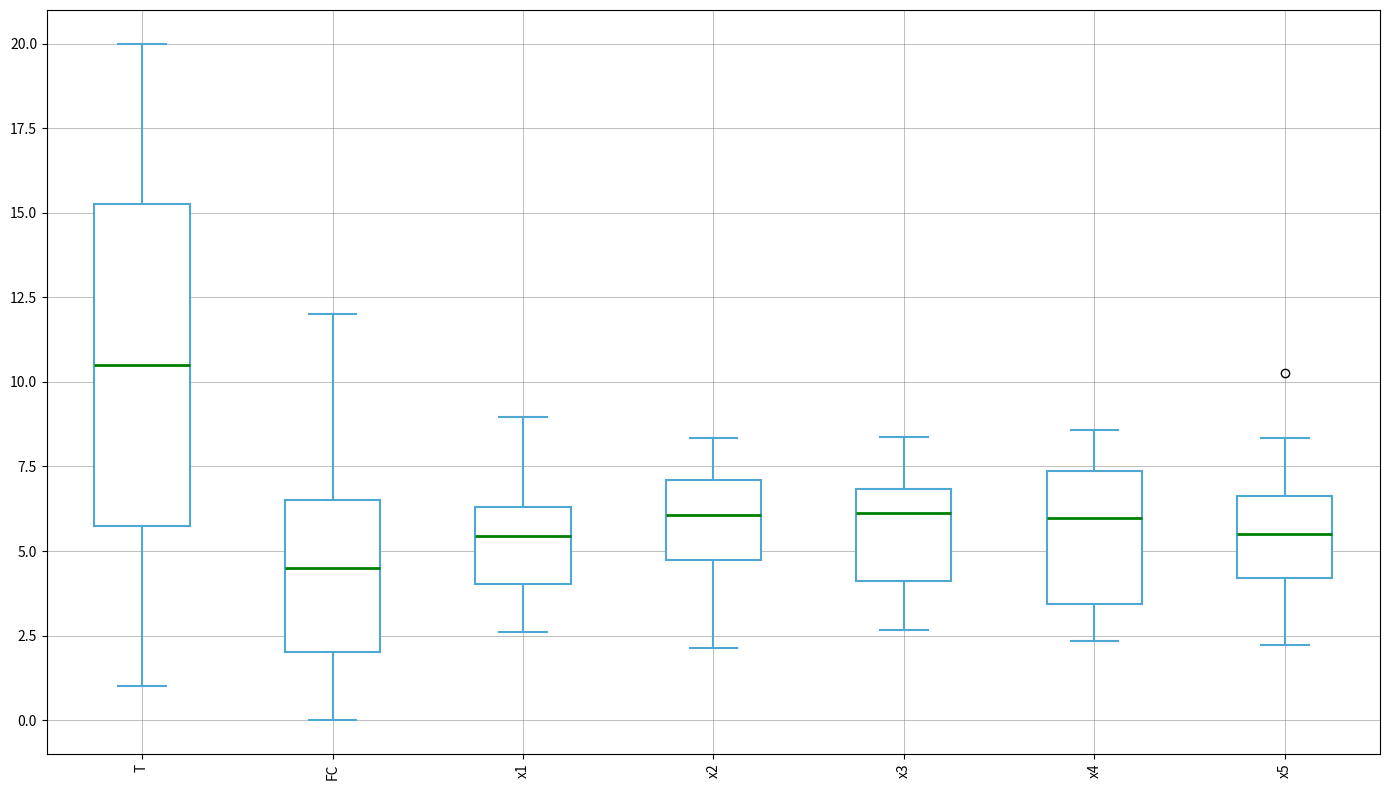

Reading left to right, read every box against the y-axis: the position of its median line, the range the box covers, and the ends of its whiskers. The values are not printed on the chart, so give them approximately, as read against the axis.

T: median 10.5, box 6.0 to 15.5, whiskers 1.0 to 20.0
FC: median 4.5, box 2.0 to 6.5, whiskers 0.0 to 12.0
x1: median 5.5, box 4.0 to 6.5, whiskers 2.5 to 9.0
x2: median 6.0, box 4.5 to 7.0, whiskers 2.0 to 8.5
x3: median 6.0, box 4.0 to 7.0, whiskers 2.5 to 8.5
x4: median 6.0, box 3.5 to 7.5, whiskers 2.5 to 8.5
x5: median 5.5, box 4.0 to 6.5, whiskers 2.0 to 8.5